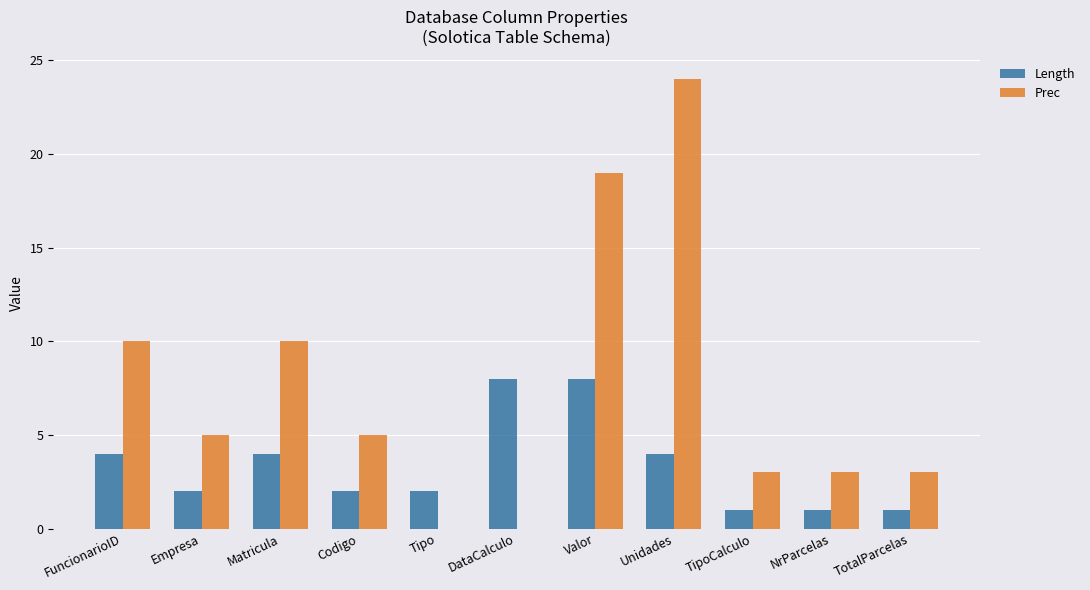

The Length series shows 6 at Matricula. True or false?

False